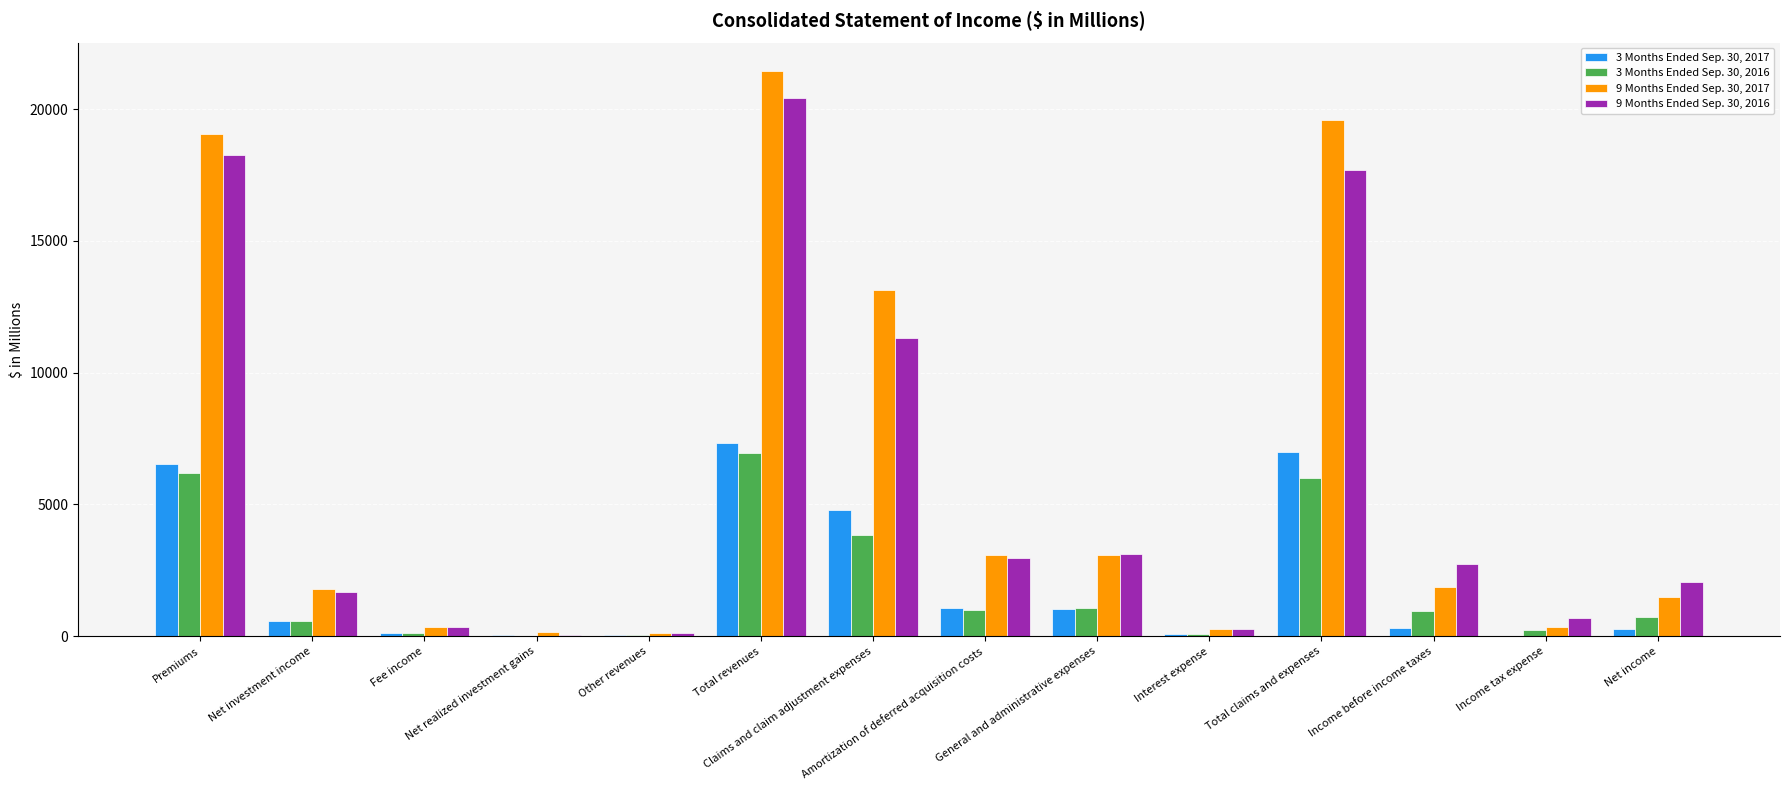

What is the greatest value displayed?

21451